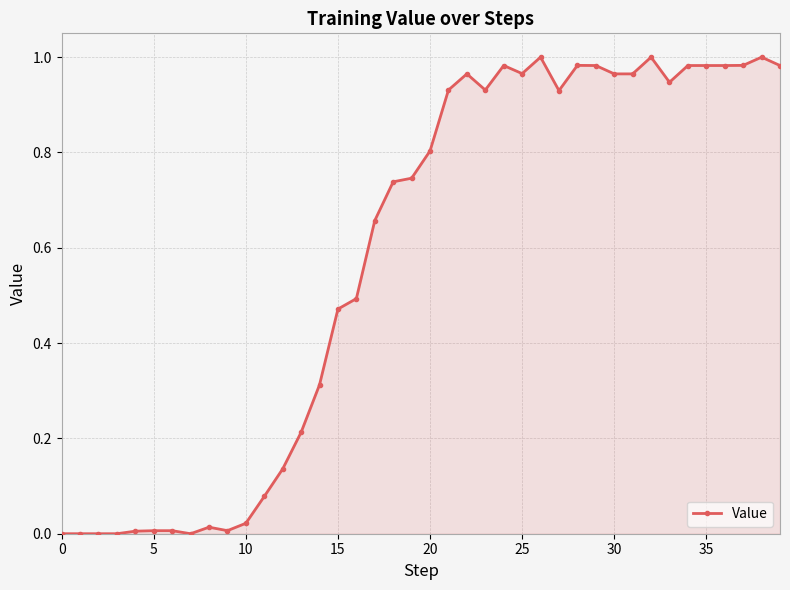

What is the average value?

0.6